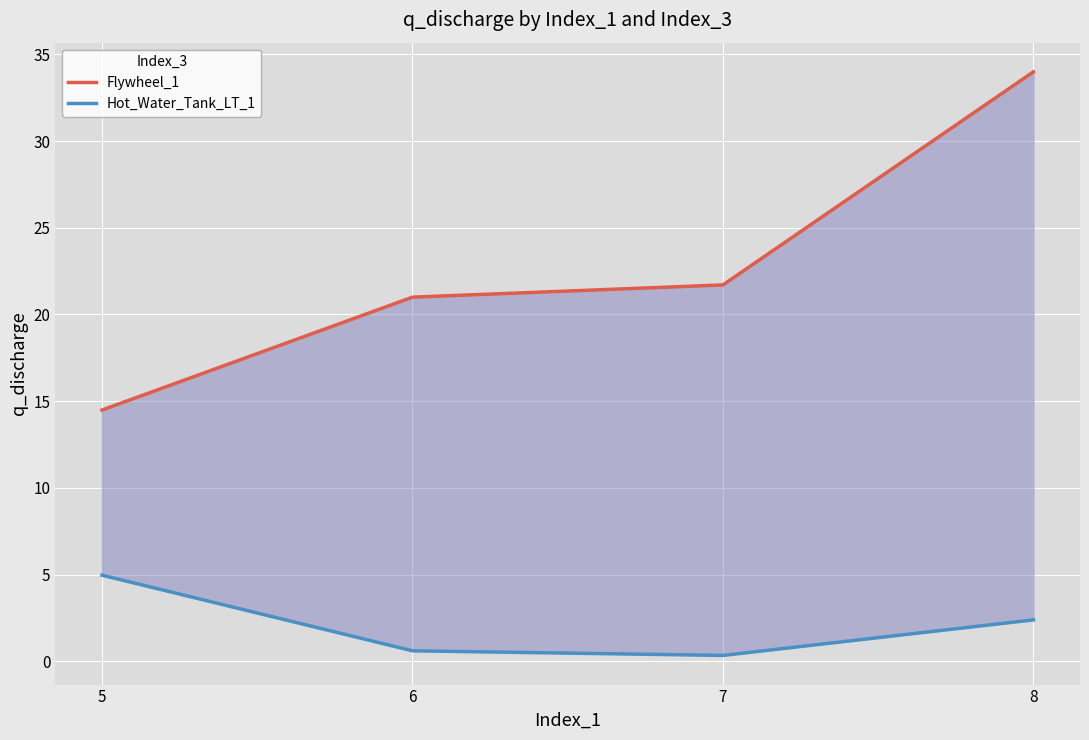

What is the lowest value of the Flywheel_1 series?

14.5